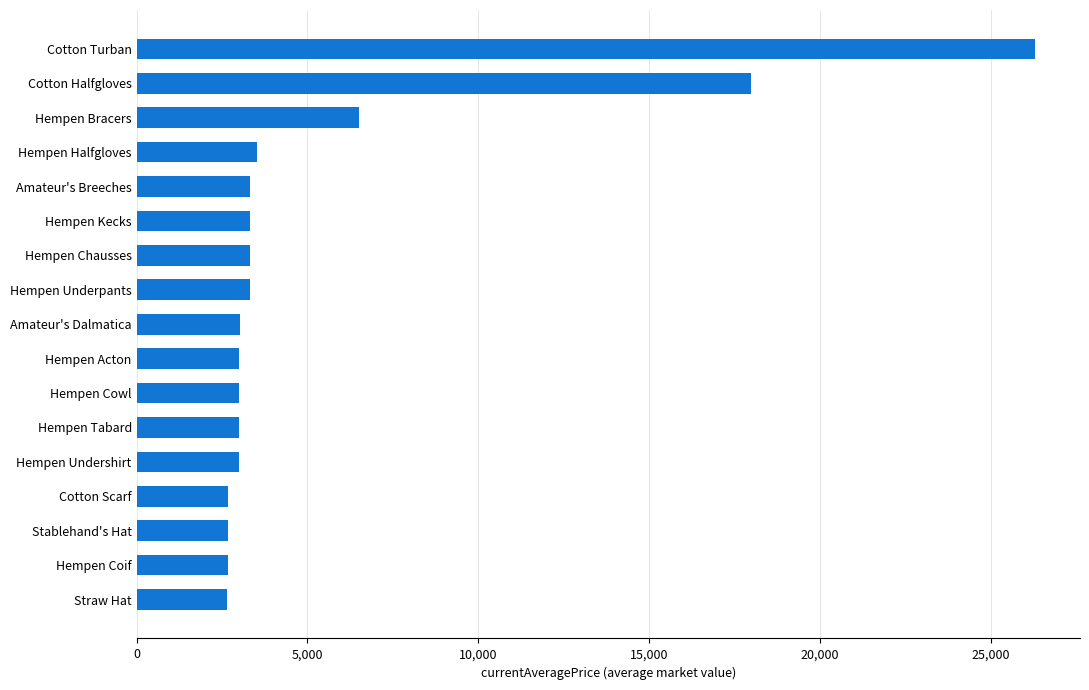

What is the difference between the second highest and second lowest values?

15339